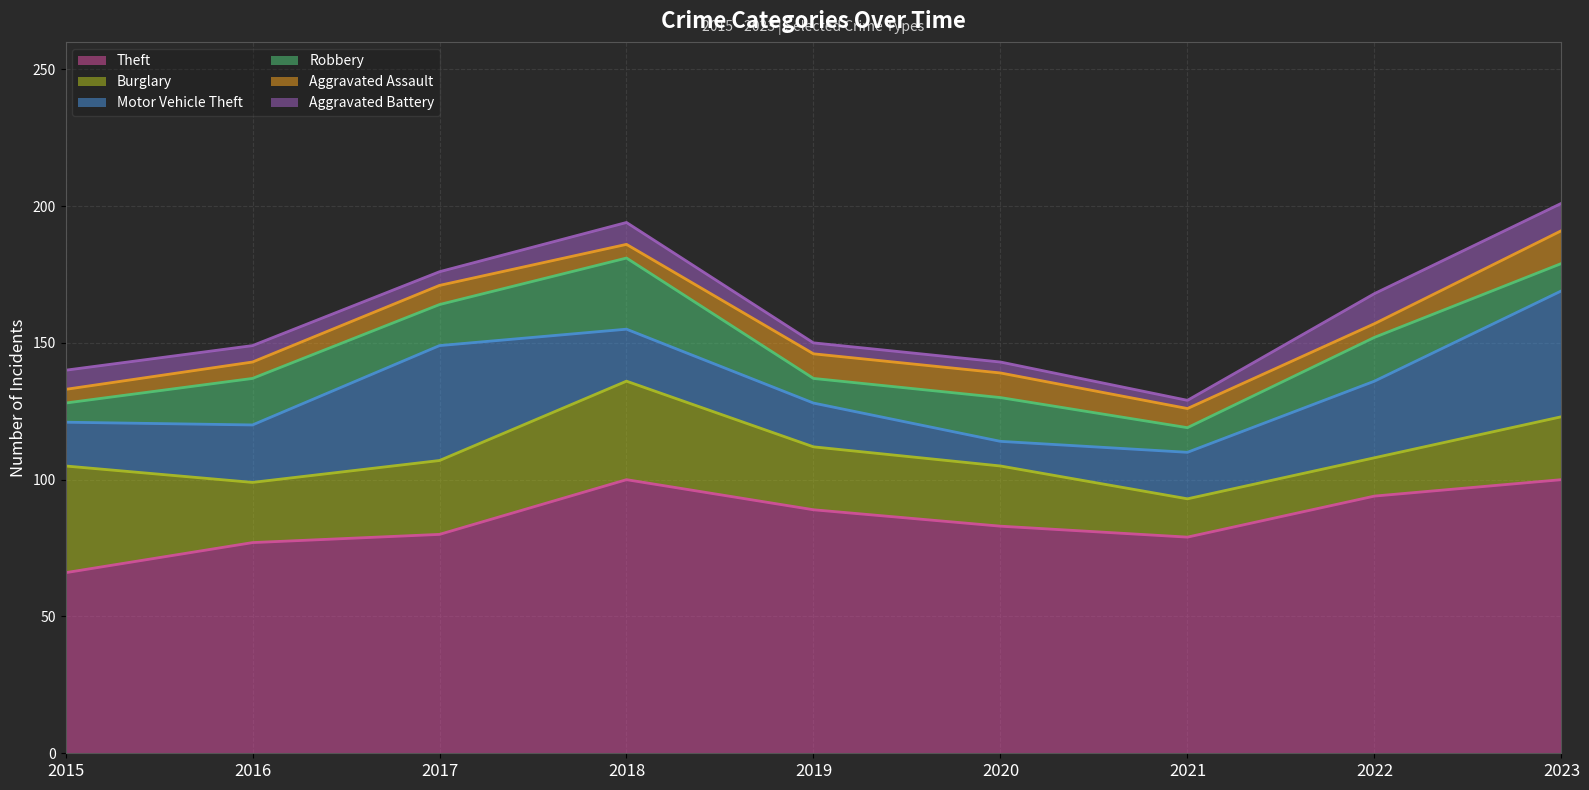

Reading left to right, list all the values displayed in this chart.

Theft: 2015=66	2016=77	2017=80	2018=100	2019=89	2020=83	2021=79	2022=94	2023=100
Burglary: 2015=39	2016=22	2017=27	2018=36	2019=23	2020=22	2021=14	2022=14	2023=23
Motor Vehicle Theft: 2015=16	2016=21	2017=42	2018=19	2019=16	2020=9	2021=17	2022=28	2023=46
Robbery: 2015=7	2016=17	2017=15	2018=26	2019=9	2020=16	2021=9	2022=16	2023=10
Aggravated Assault: 2015=5	2016=6	2017=7	2018=5	2019=9	2020=9	2021=7	2022=5	2023=12
Aggravated Battery: 2015=7	2016=6	2017=5	2018=8	2019=4	2020=4	2021=3	2022=11	2023=10